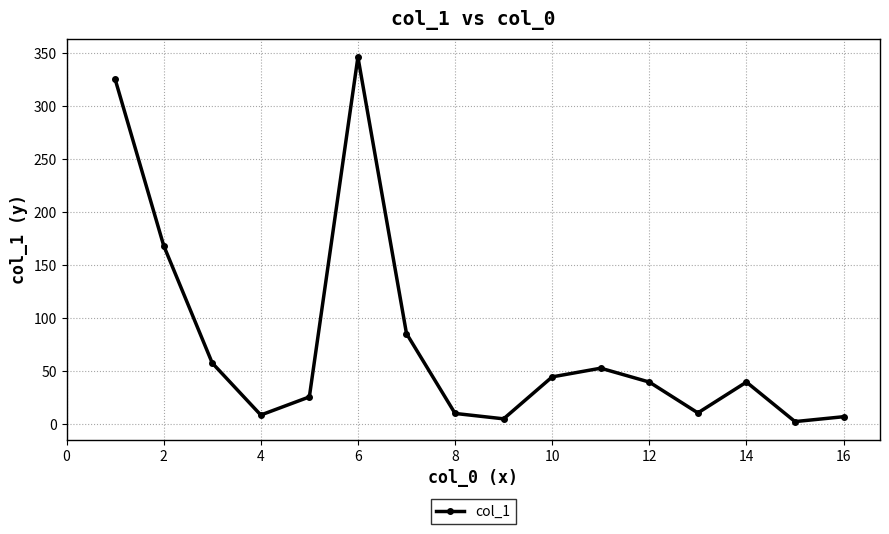

How many points are higher than both their immediate neighbors (excluding endpoints)?

3